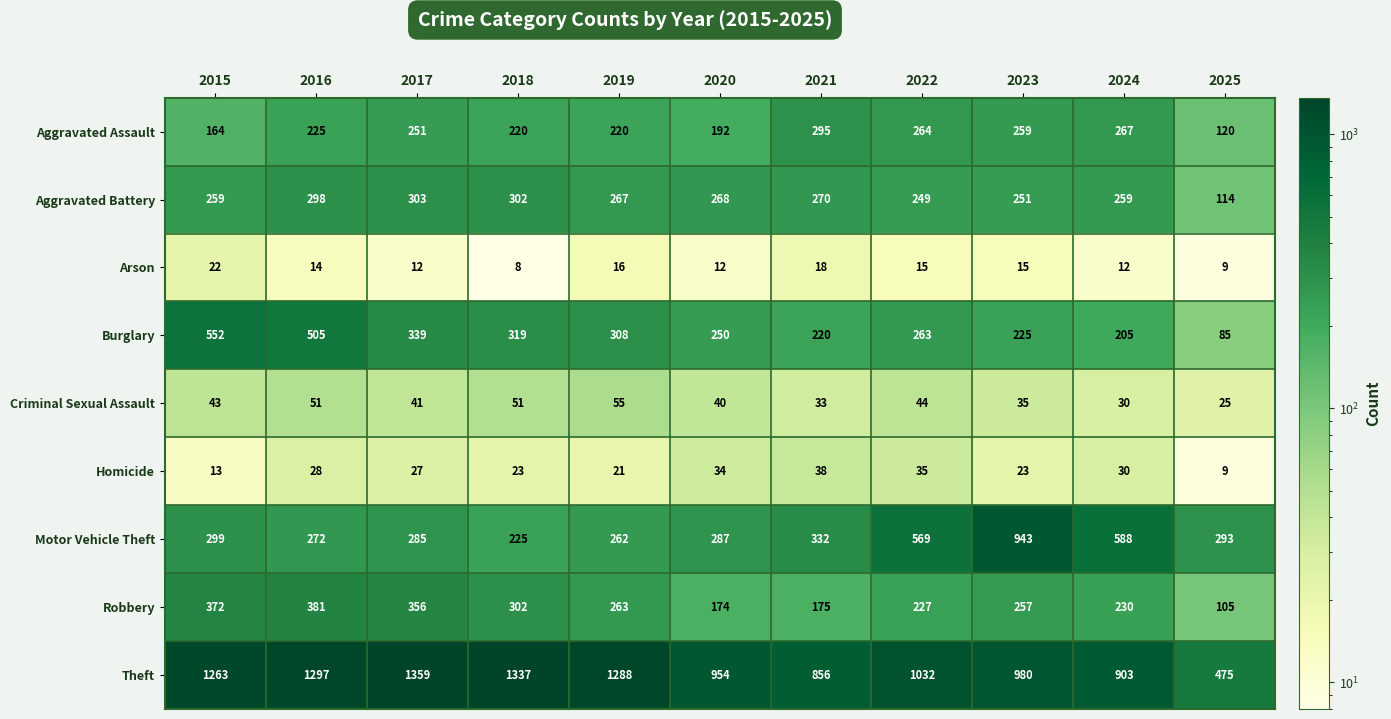

What is the average value of the Criminal Sexual Assault series?

41